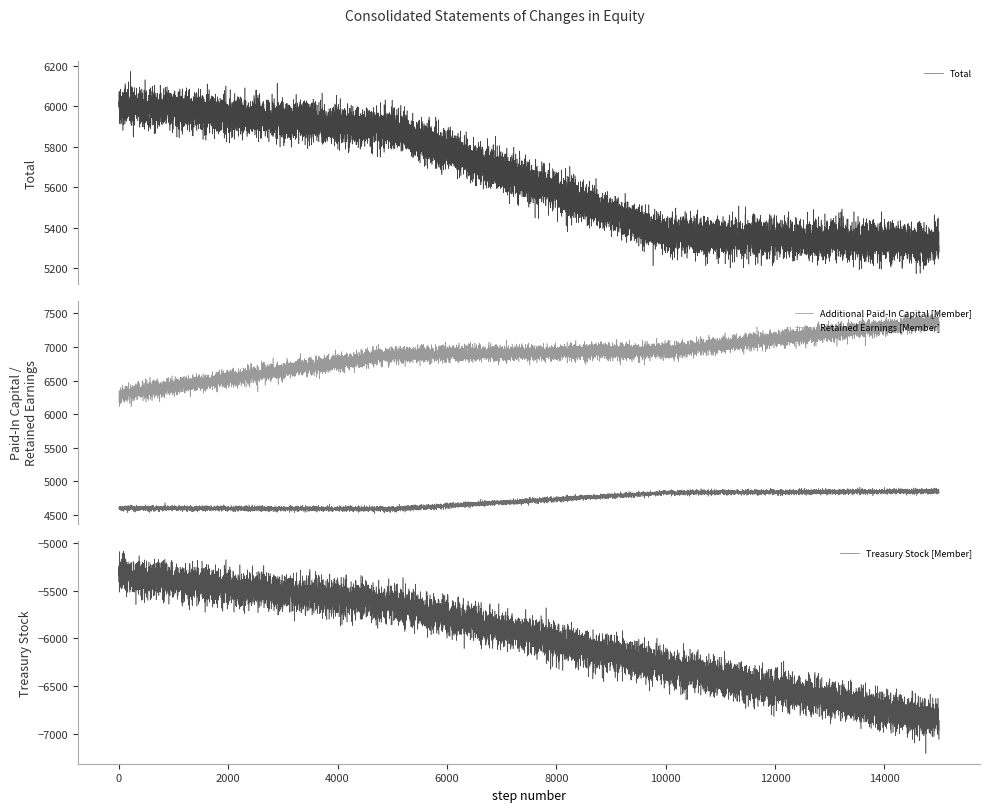

Reading right to left, list all the values displayed in this chart.

Total: Dec. 31, 2016=5320	Dec. 31, 2015=5367	Dec. 31, 2014=5889	Dec. 31, 2013=6002
Additional Paid-In Capital [Member]: Dec. 31, 2016=4850	Dec. 31, 2015=4827	Dec. 31, 2014=4585	Dec. 31, 2013=4596
Retained Earnings [Member]: Dec. 31, 2016=7388	Dec. 31, 2015=6939	Dec. 31, 2014=6888	Dec. 31, 2013=6289
Treasury Stock [Member]: Dec. 31, 2016=-6867	Dec. 31, 2015=-6300	Dec. 31, 2014=-5636	Dec. 31, 2013=-5338